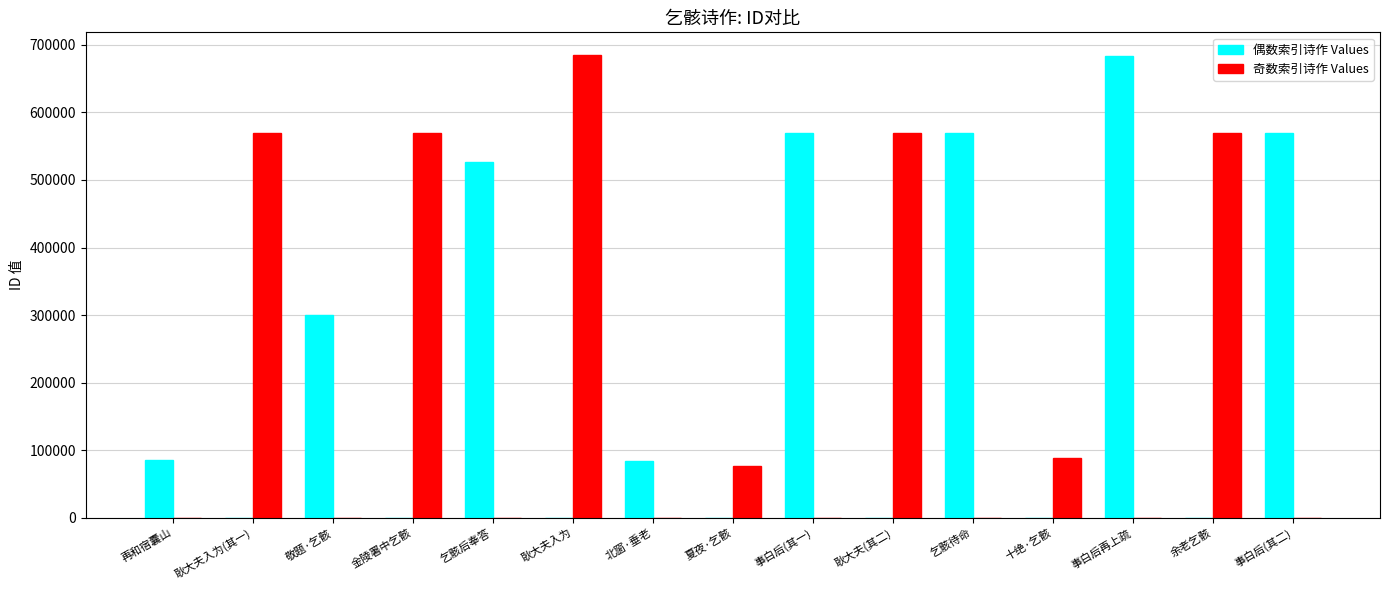

Count the number of categories in the chart.

15